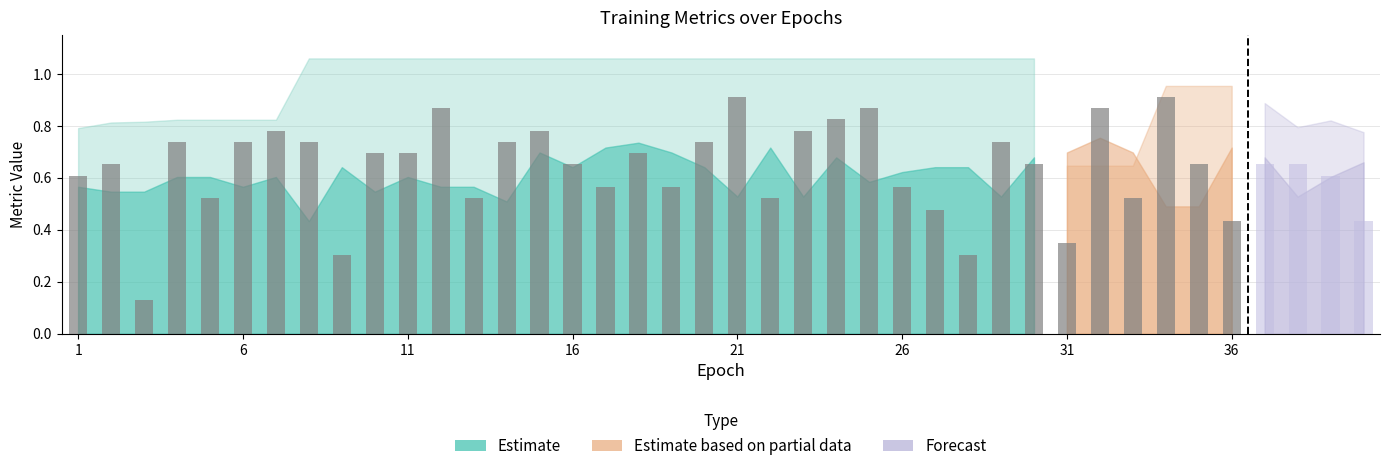

True or false: loss has a value of 0.6 at 37.

True